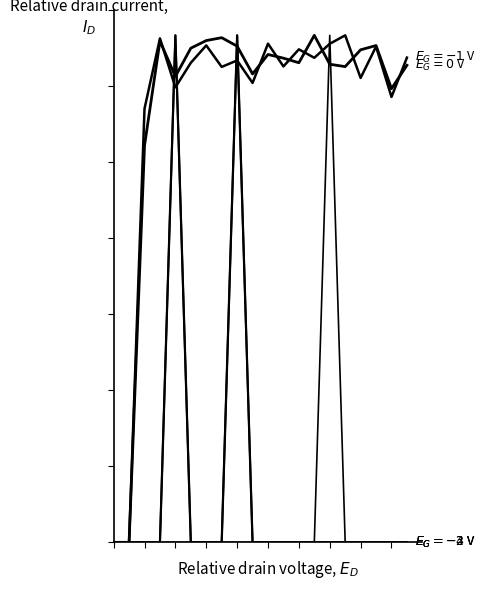

Does the chart display data point markers on the line(s)?

No